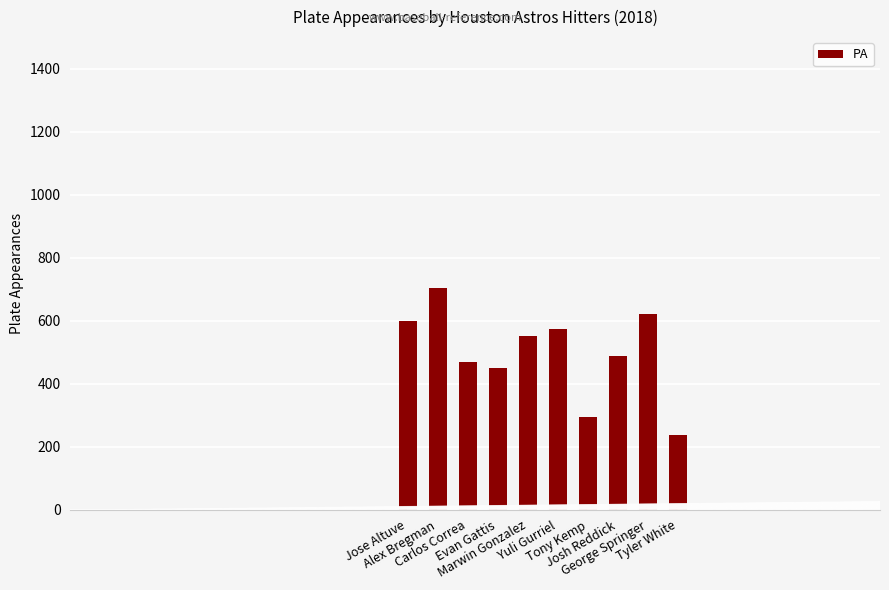

The chart shows a value of 719 at Marwin Gonzalez. True or false?

False